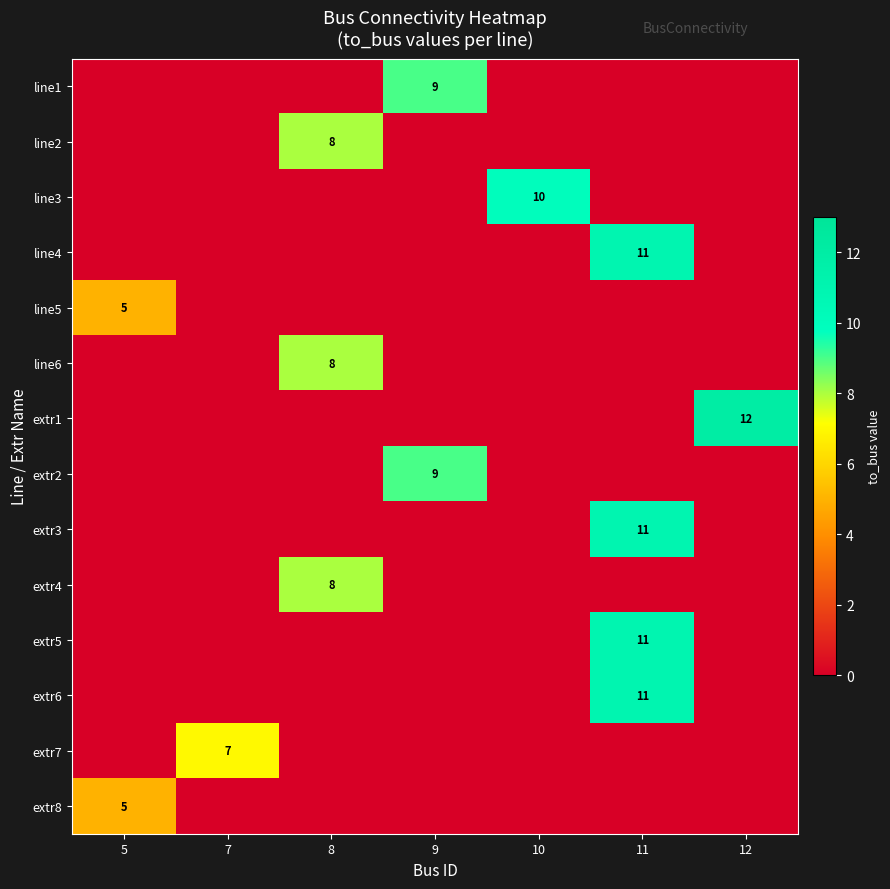

True or false: line4 has a value of 16 at 11.

False